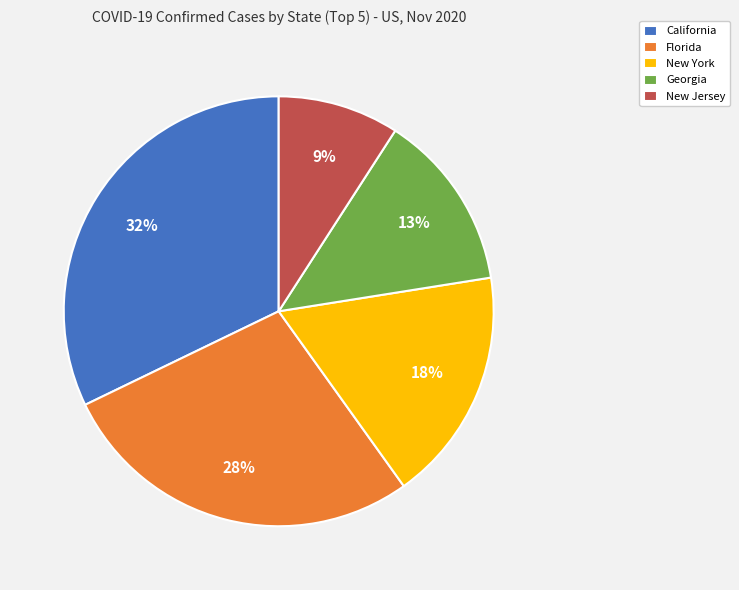

Is it true that New York is 5% of the pie?

False